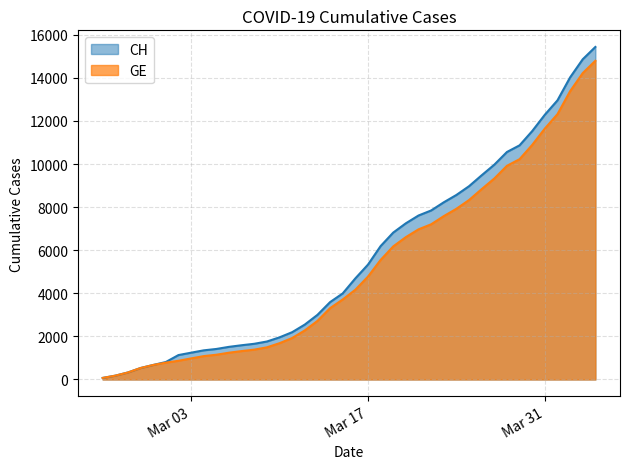

True or false: CH and GE intersect in this chart.

False